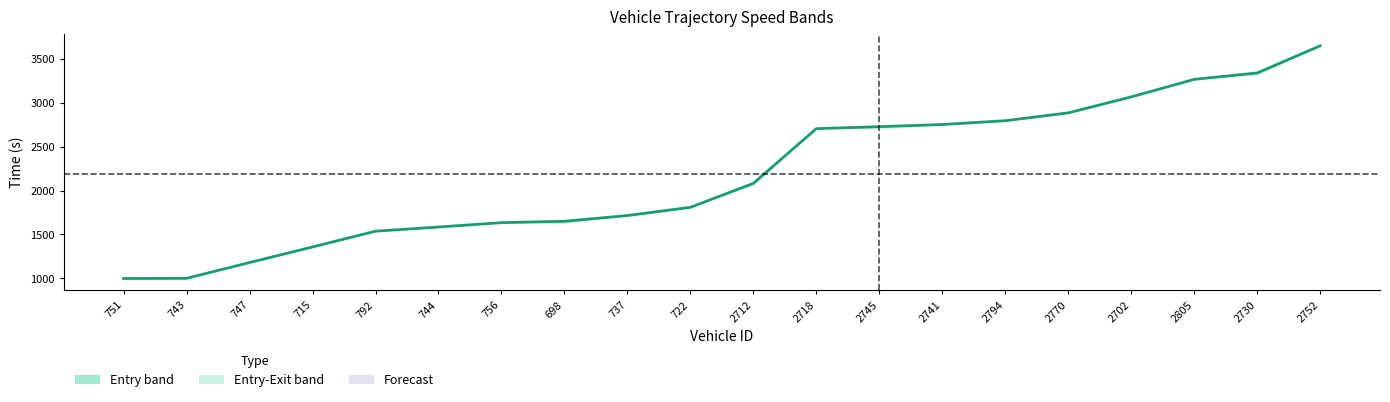

How many values exceed 2083?

10